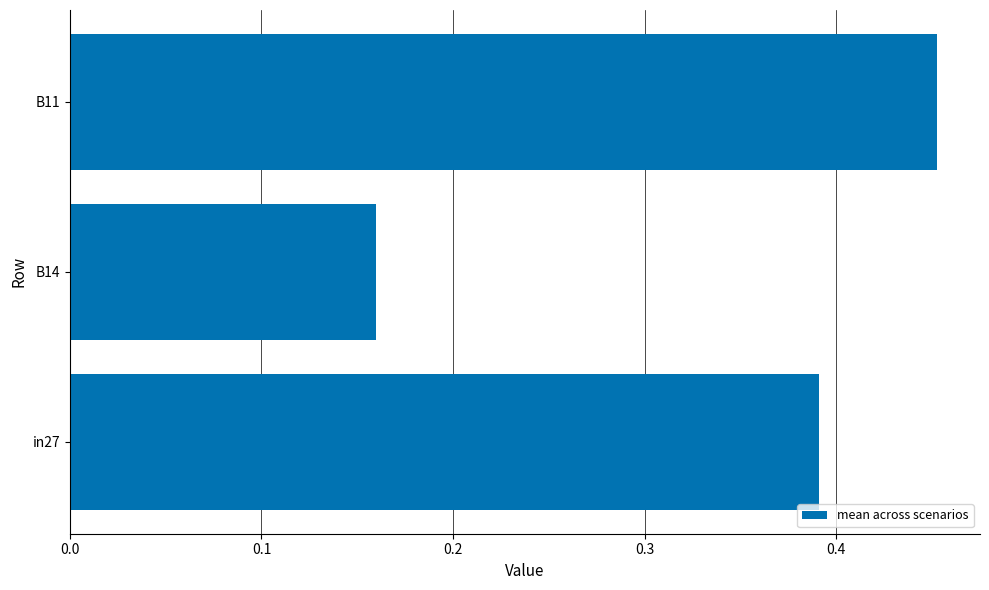

List the labels in order of value, smallest first.

B14, in27, B11